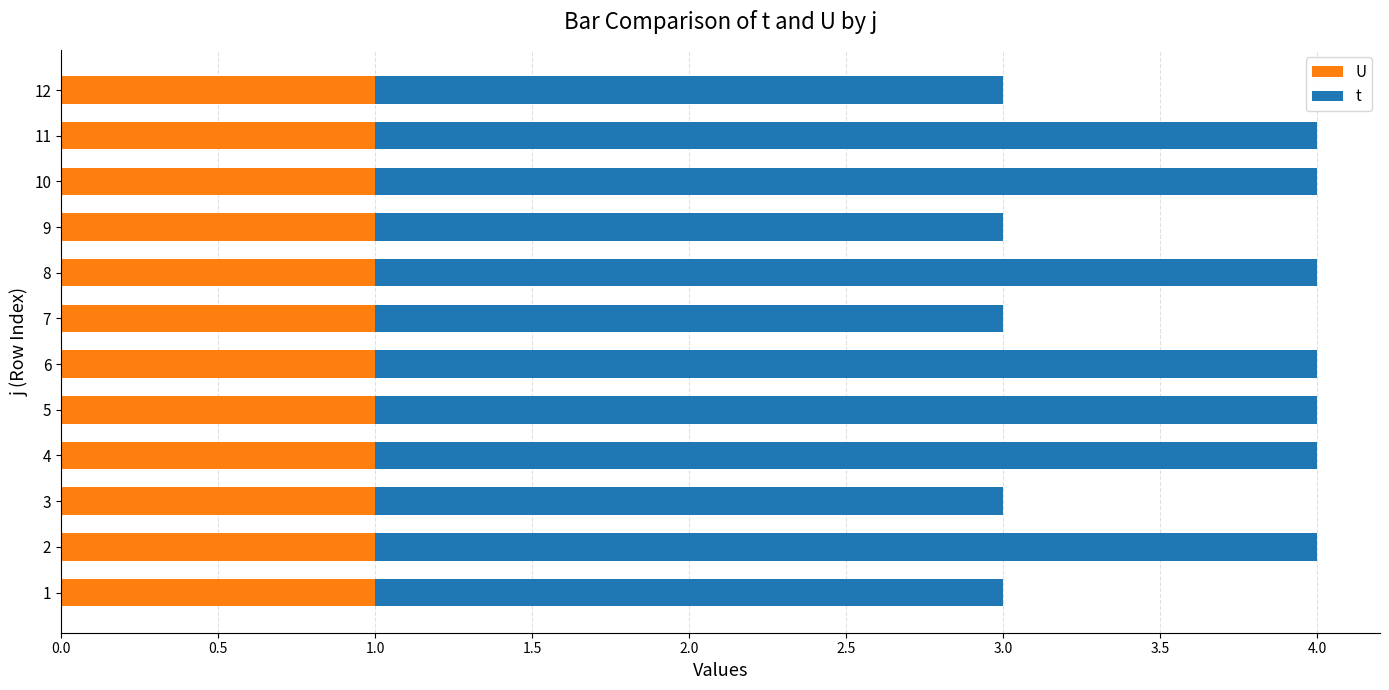

What is the total value across all series at 6?

4